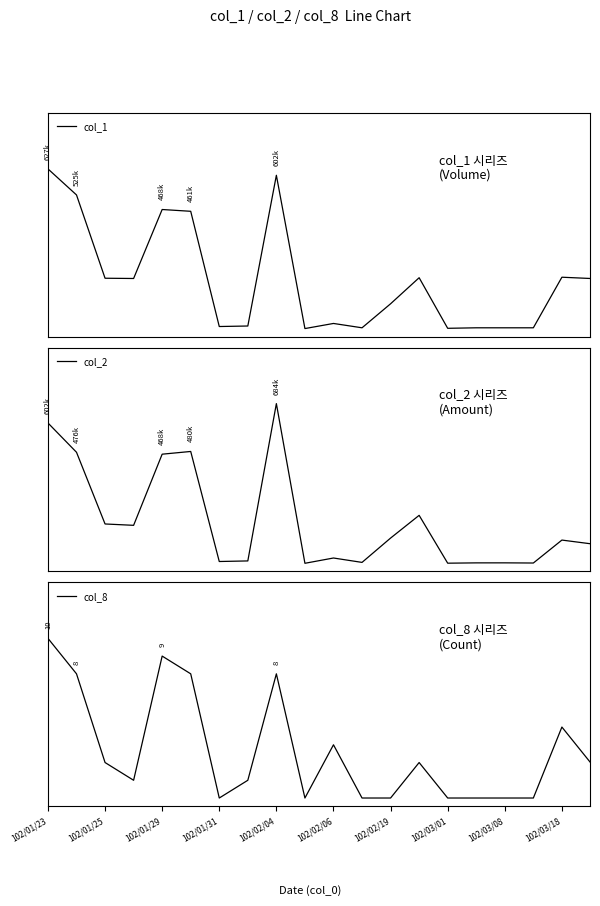

Is the value of col_2 at 102/02/04 greater than the value of col_1 at 102/02/04?

Yes